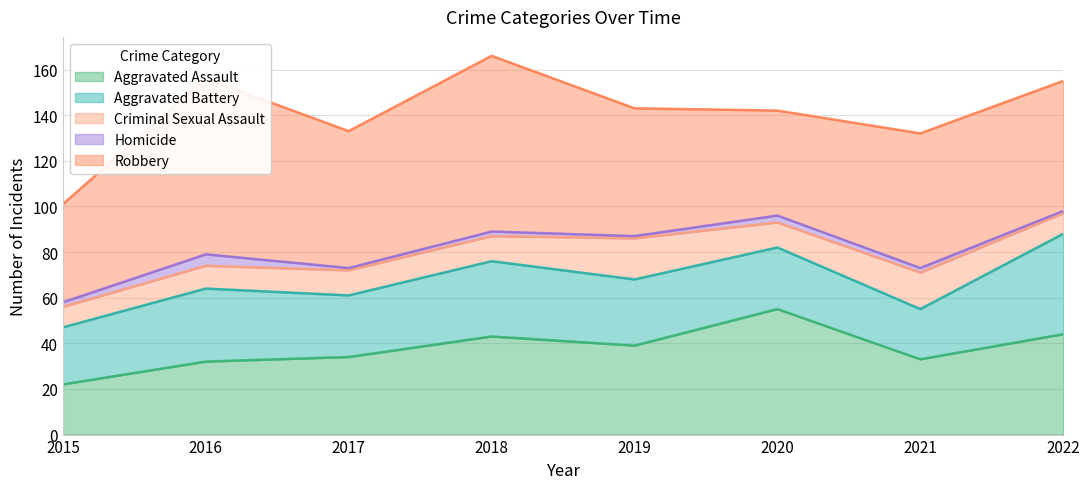

Reading left to right, what are all the values shown in this chart?

Aggravated Assault: 2015=22	2016=32	2017=34	2018=43	2019=39	2020=55	2021=33	2022=44
Aggravated Battery: 2015=25	2016=32	2017=27	2018=33	2019=29	2020=27	2021=22	2022=44
Criminal Sexual Assault: 2015=9	2016=10	2017=11	2018=11	2019=18	2020=11	2021=16	2022=9
Homicide: 2015=2	2016=5	2017=1	2018=2	2019=1	2020=3	2021=2	2022=1
Robbery: 2015=43	2016=77	2017=60	2018=77	2019=56	2020=46	2021=59	2022=57